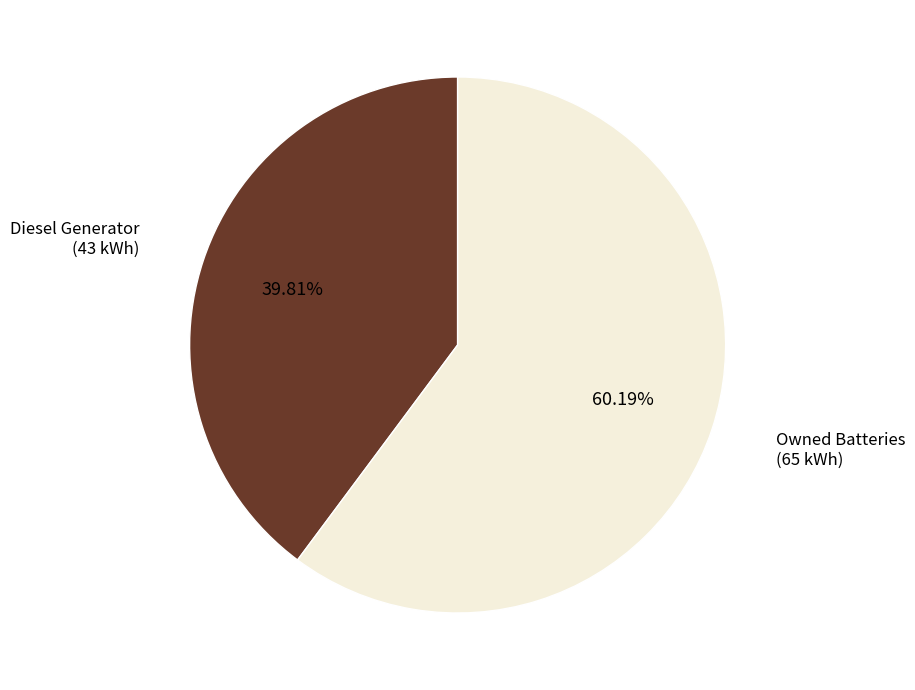

How many slices are in this pie chart?

2